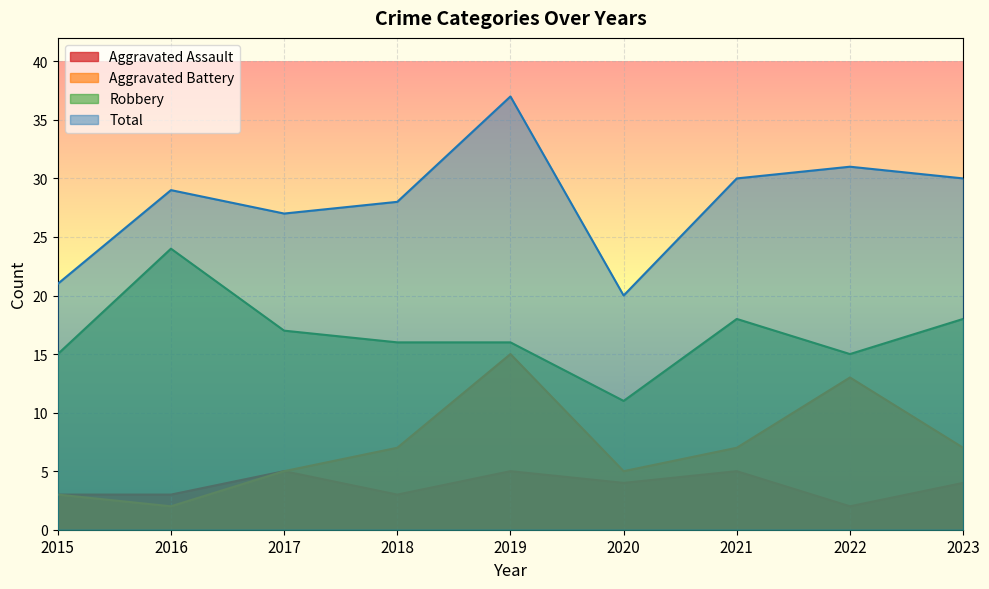

Where does the Robbery series first go above 16?

2016